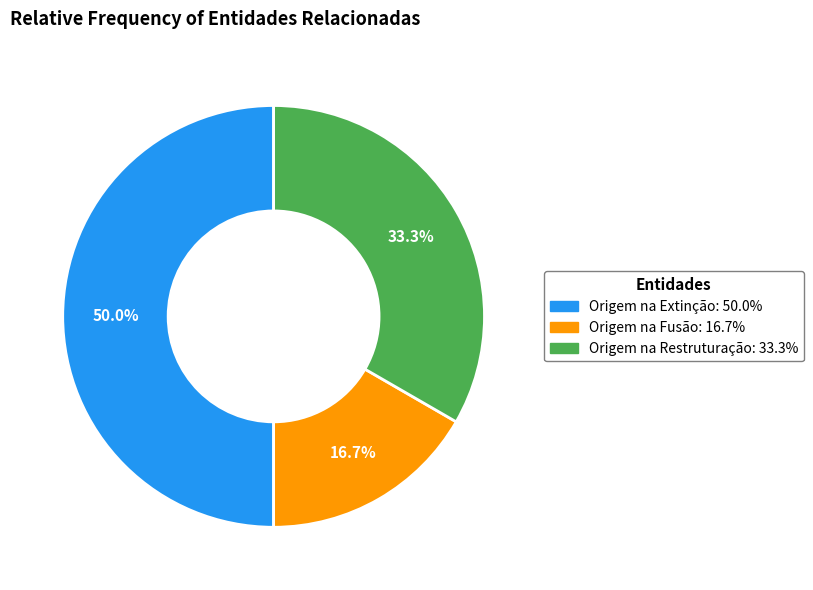

True or false: Origem na Fusão accounts for 9% of the total.

False